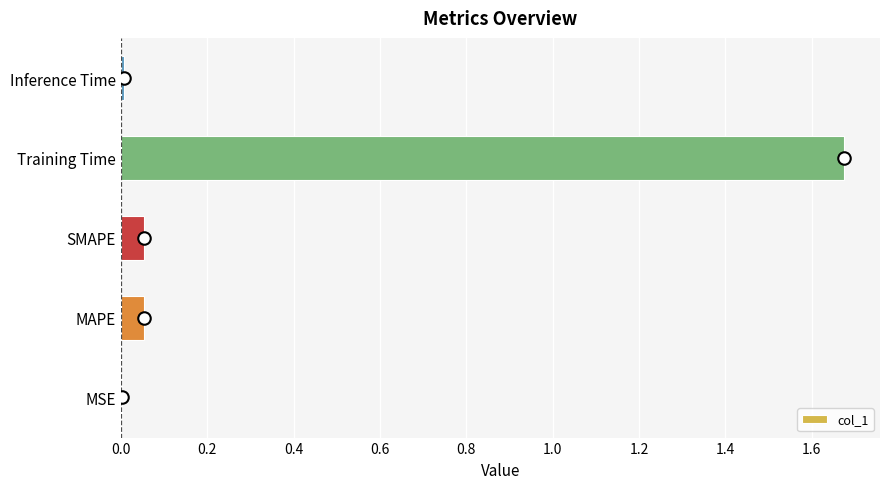

Which label corresponds to the largest value in the chart?

Training Time